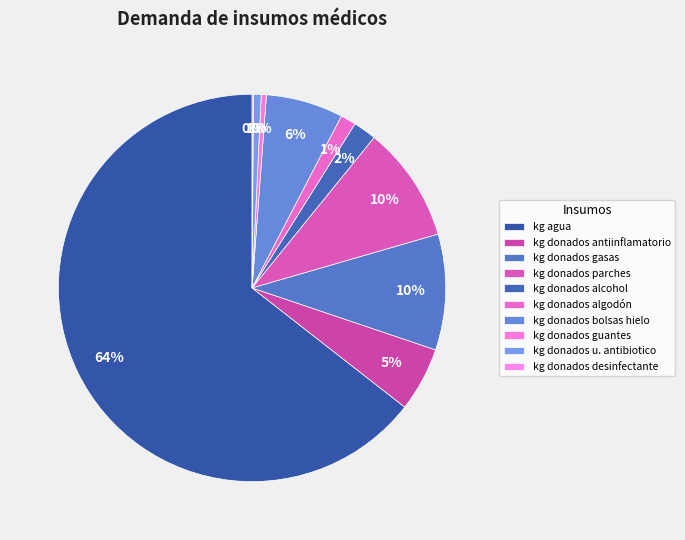

Is it true that kg donados u. antibiotico is 11% of the pie?

False